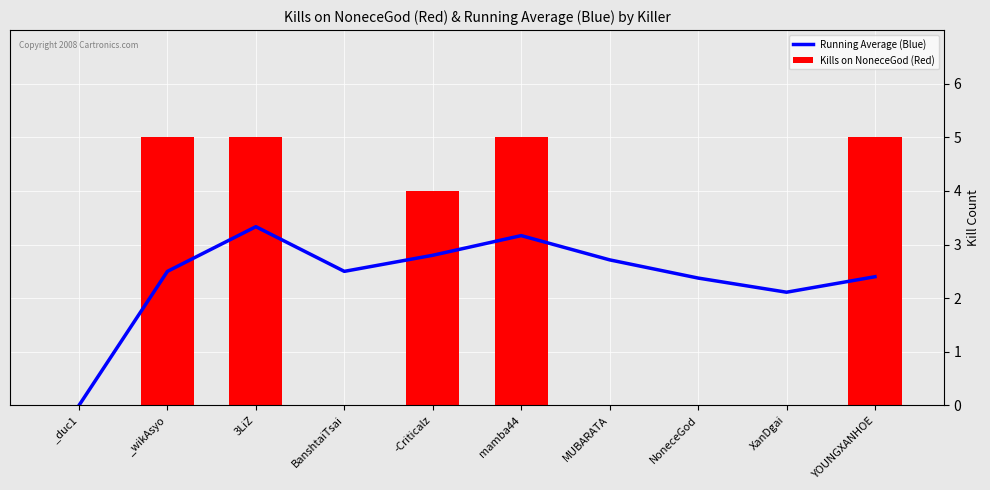

Is it true that Kills on NoneceGod (Red) equals 7.1 at mamba44?

False